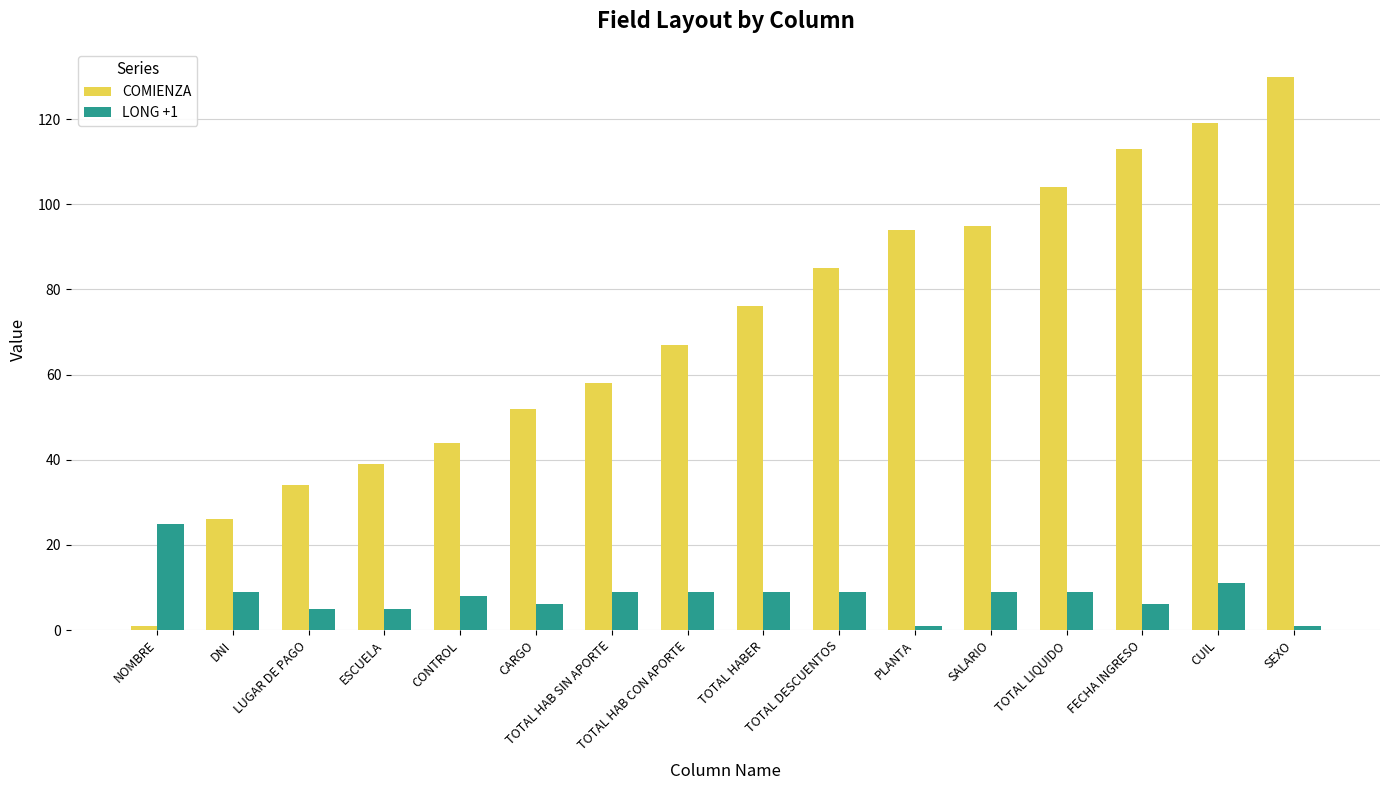

Where does the LONG +1 series first go above 9?

NOMBRE